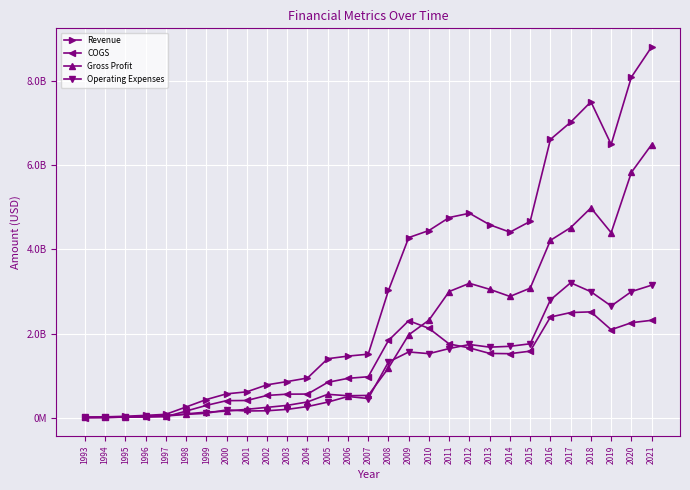

Rank the series by their maximum value, from highest to lowest.

Revenue, Gross Profit, Operating Expenses, COGS